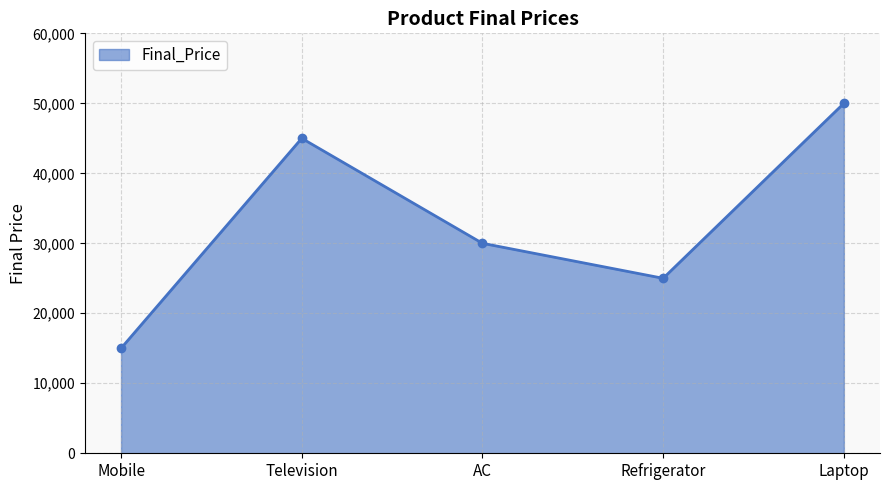

How many interior local valleys (lower than both neighbors) does the data have?

1